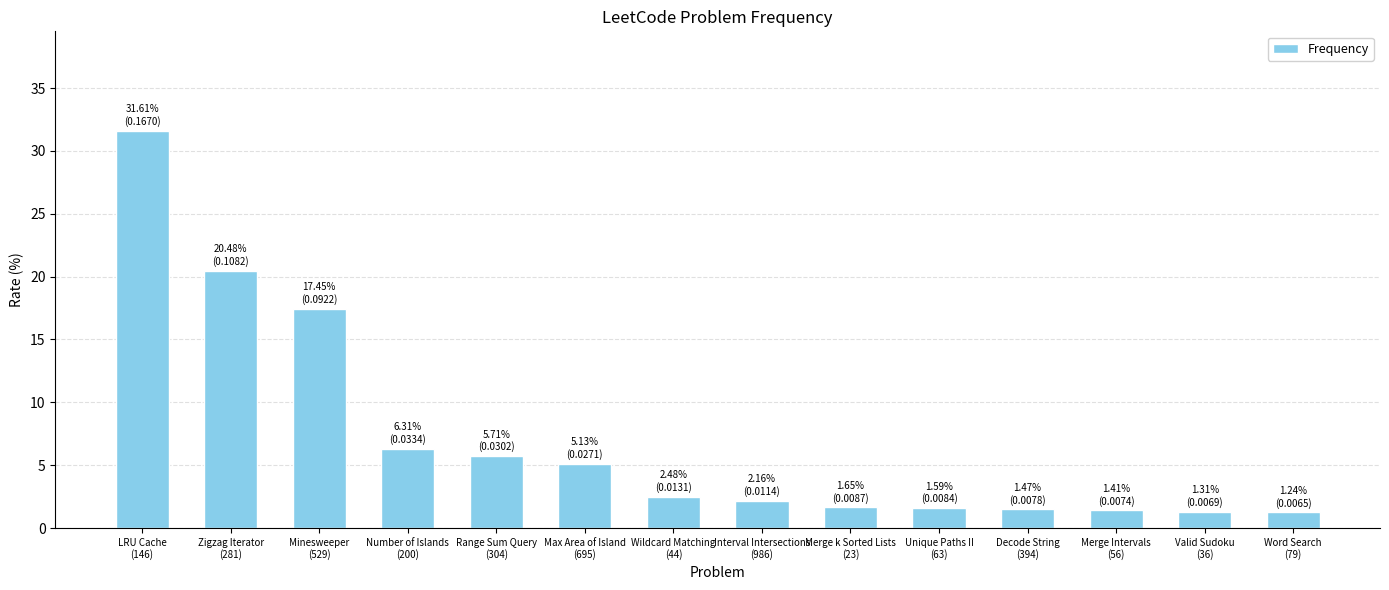

What is the minimum value shown in the chart?

1.2